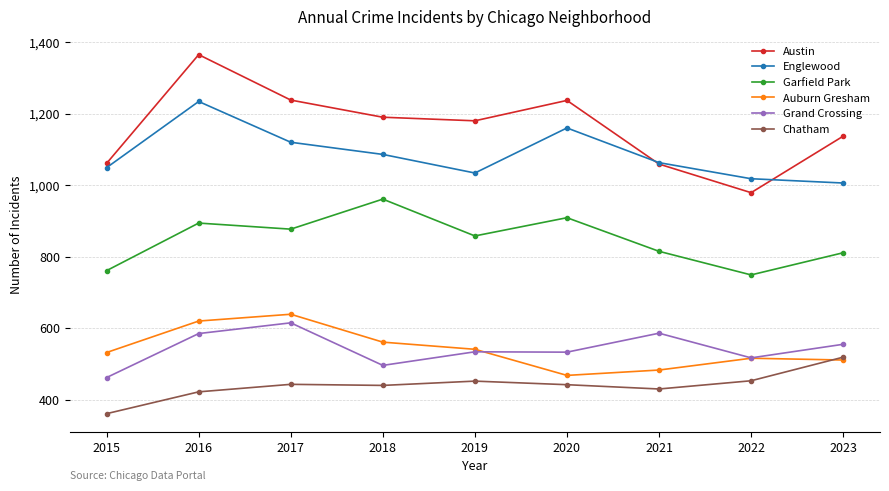

Is this an area chart (filled region under the line)?

No